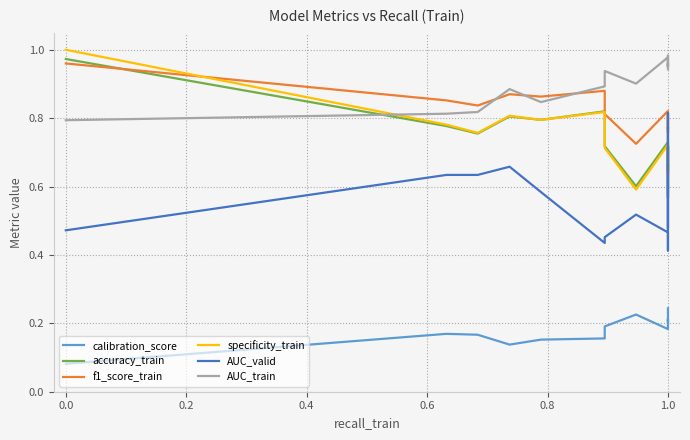

The value of calibration_score at 0.2 is 0.2. True or false?

False